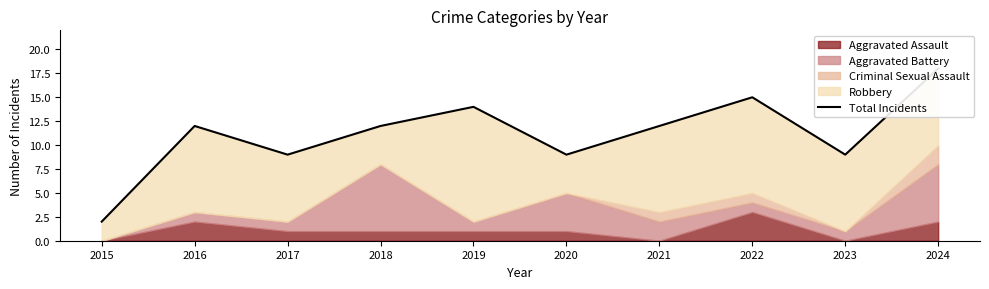

Reading left to right, extract all data points from this chart.

2015=2	2016=12	2017=9	2018=12	2019=14	2020=9	2021=12	2022=15	2023=9	2024=18